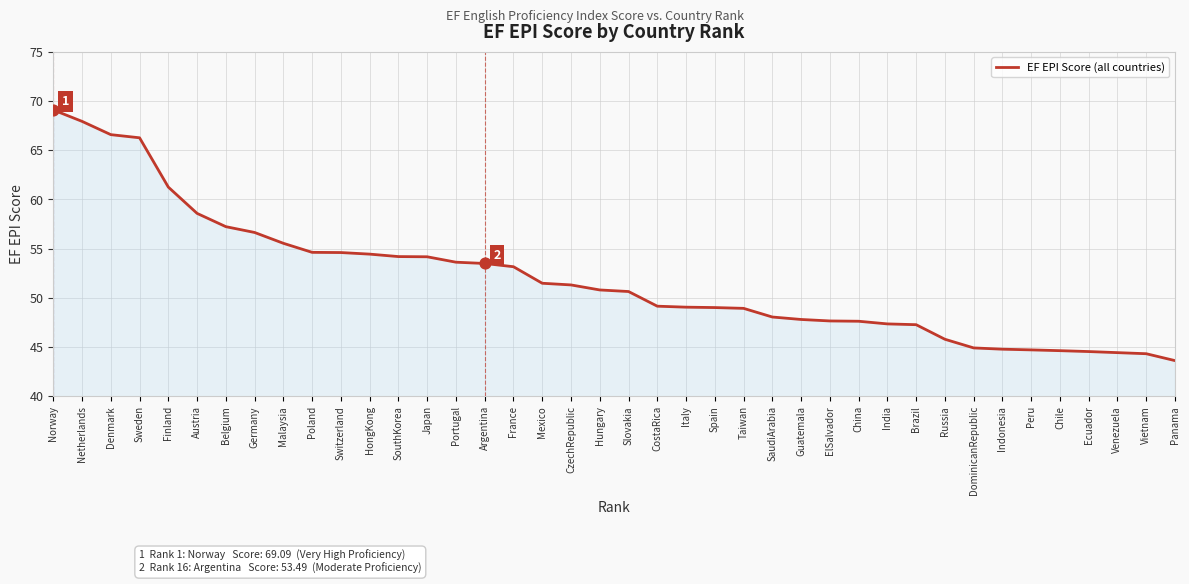

Approximately how many times larger is the value at France compared to Norway?

0.8